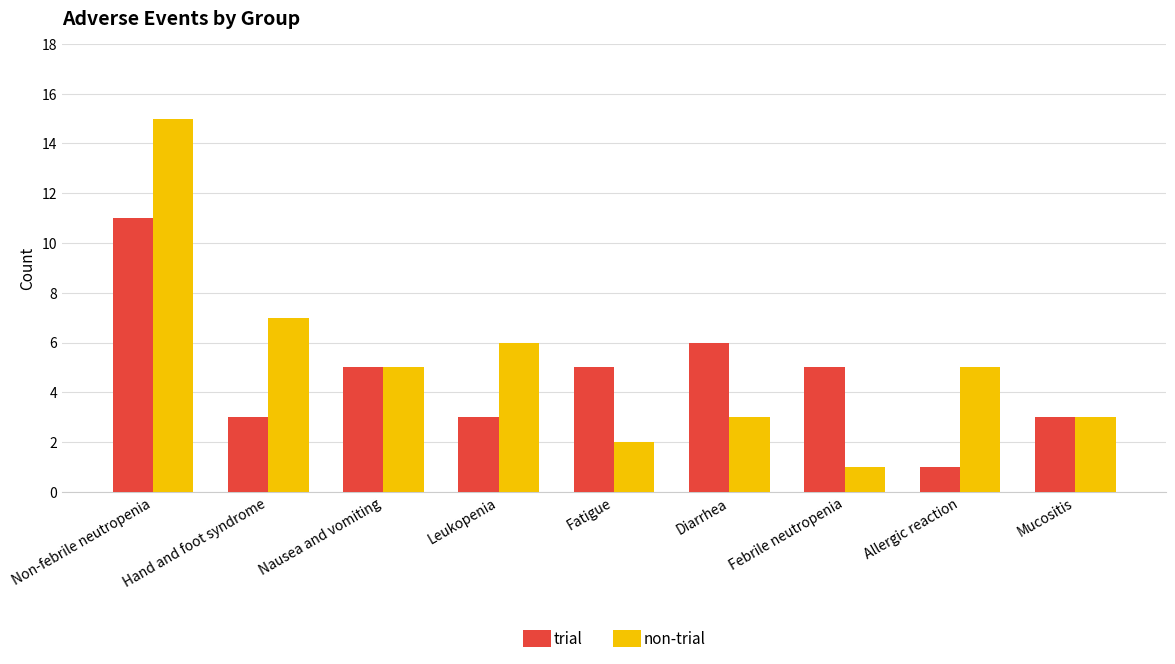

Count the number of categories in the chart.

9